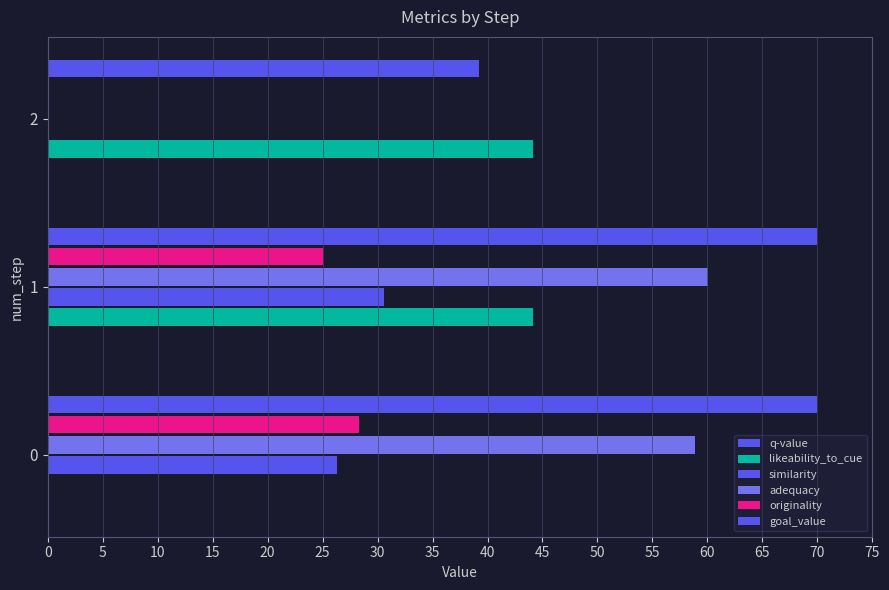

How many distinct data groups are displayed?

6